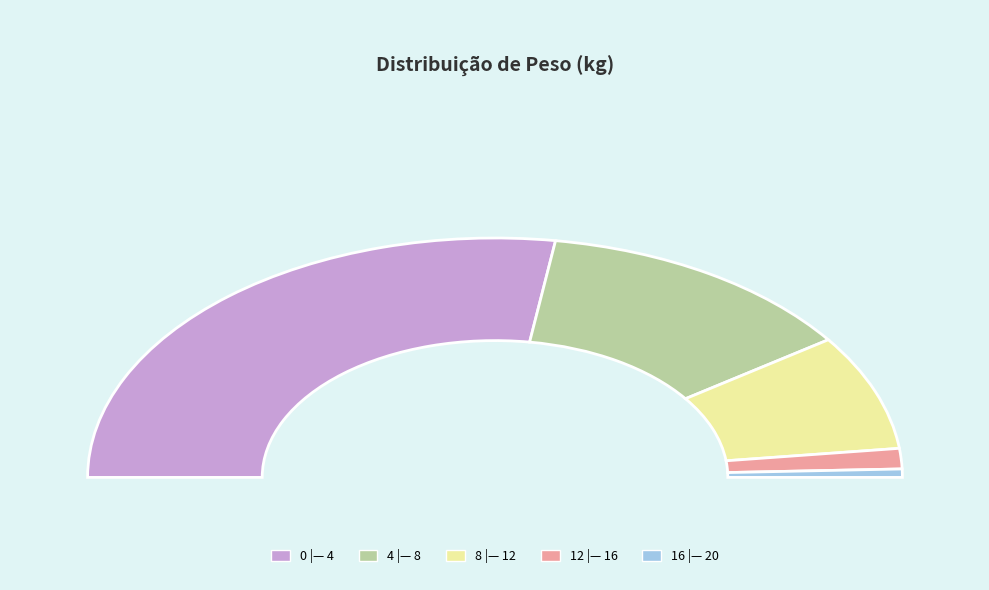

How much of the chart is everything except 0 |— 4?

45.2%